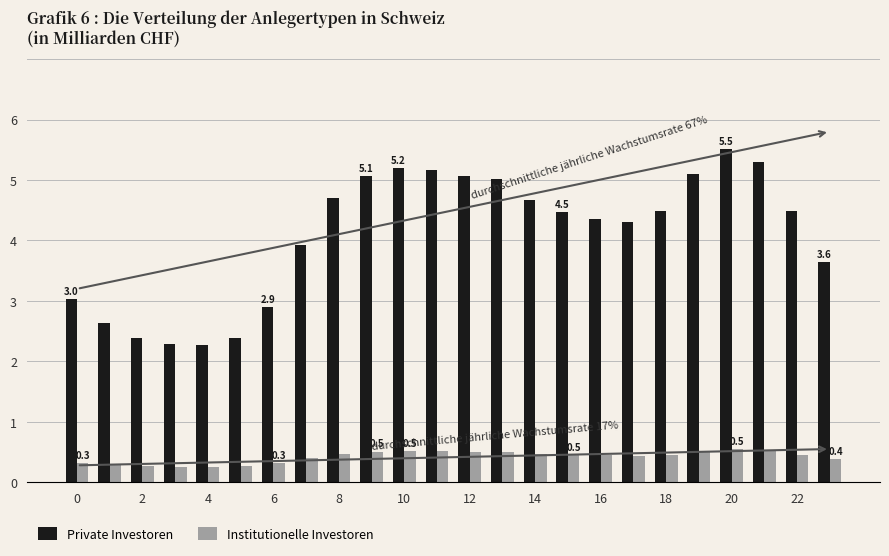

At how many categories does at least one series exceed 3?

18